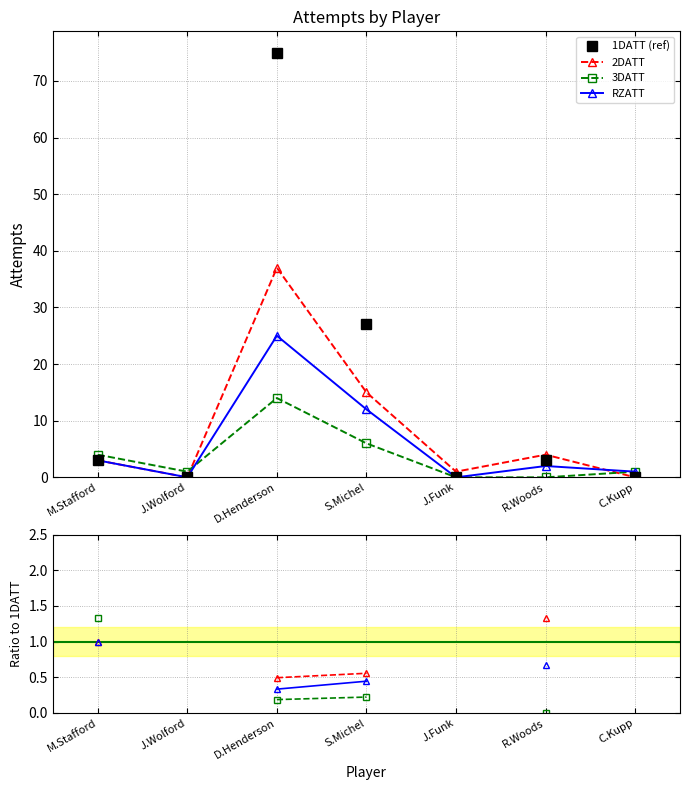

What is the average value of the 1DATT (ref) series?

15.4